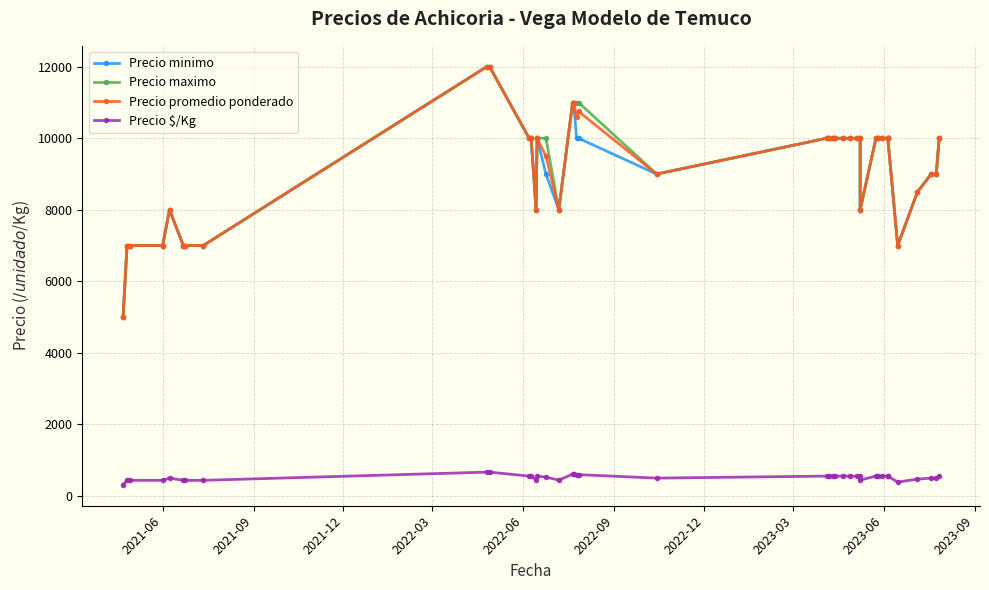

What is the value of the Precio minimo point at the 22nd from the left?

10000